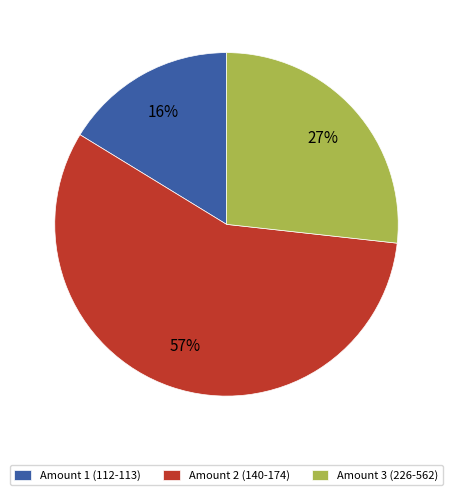

Does any single category account for the majority?

Yes